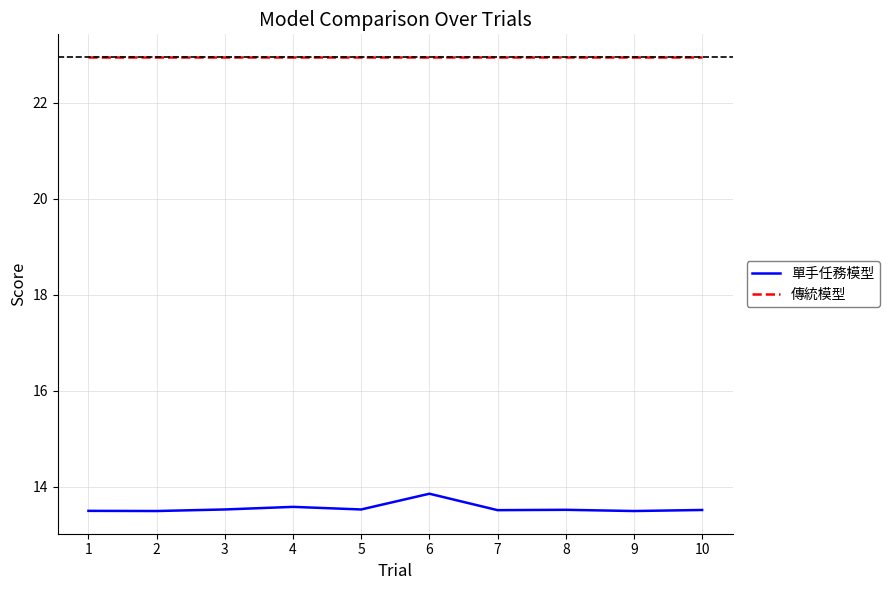

What is the smallest value displayed?

13.5